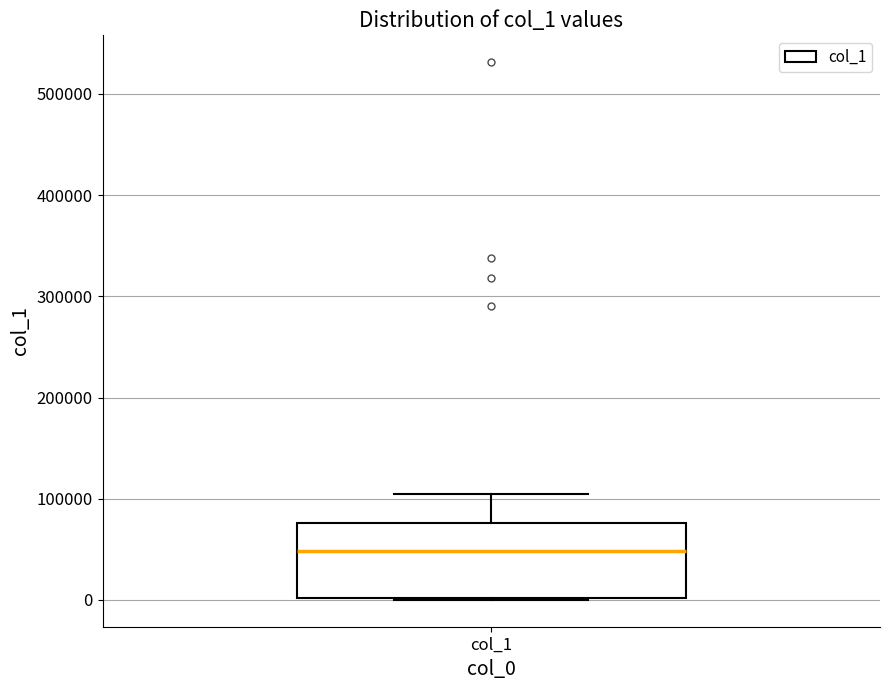

Where is the upper edge of the box for col_1 on the y-axis? The values are not printed on the chart, so give them approximately, as read against the axis.

80000